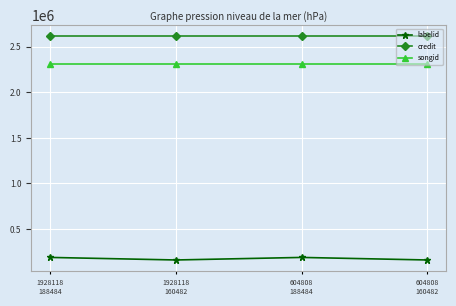

True or false: songid and labelid cross at least once.

False